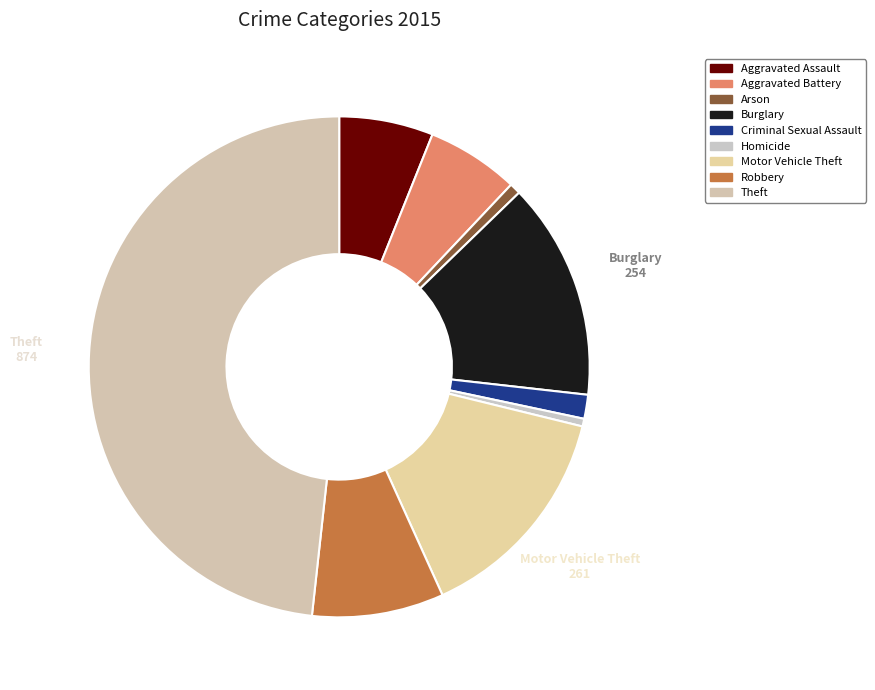

Which has a higher value, Homicide or Motor Vehicle Theft?

Motor Vehicle Theft